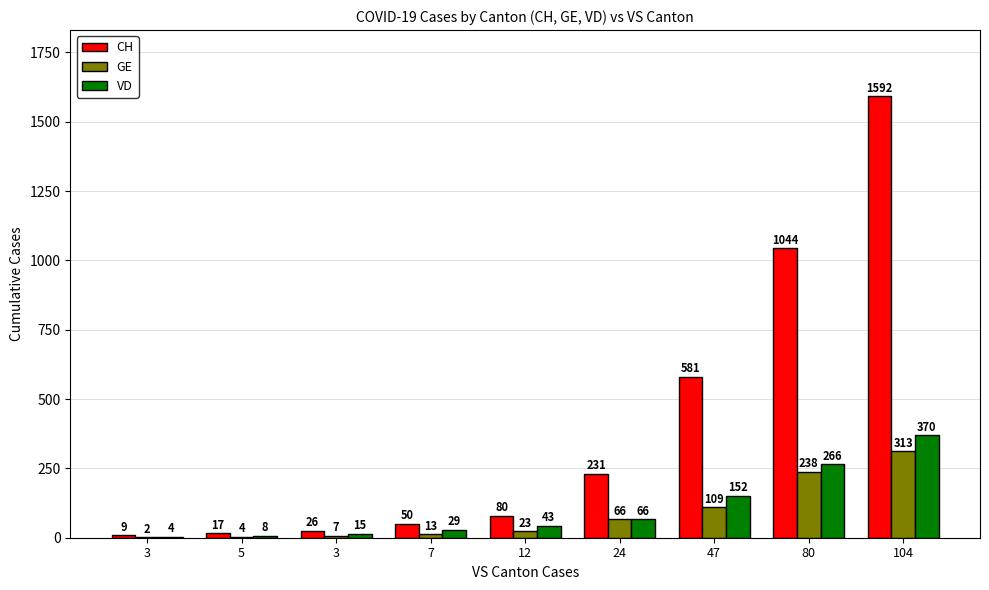

At which label does VD reach its peak?

104